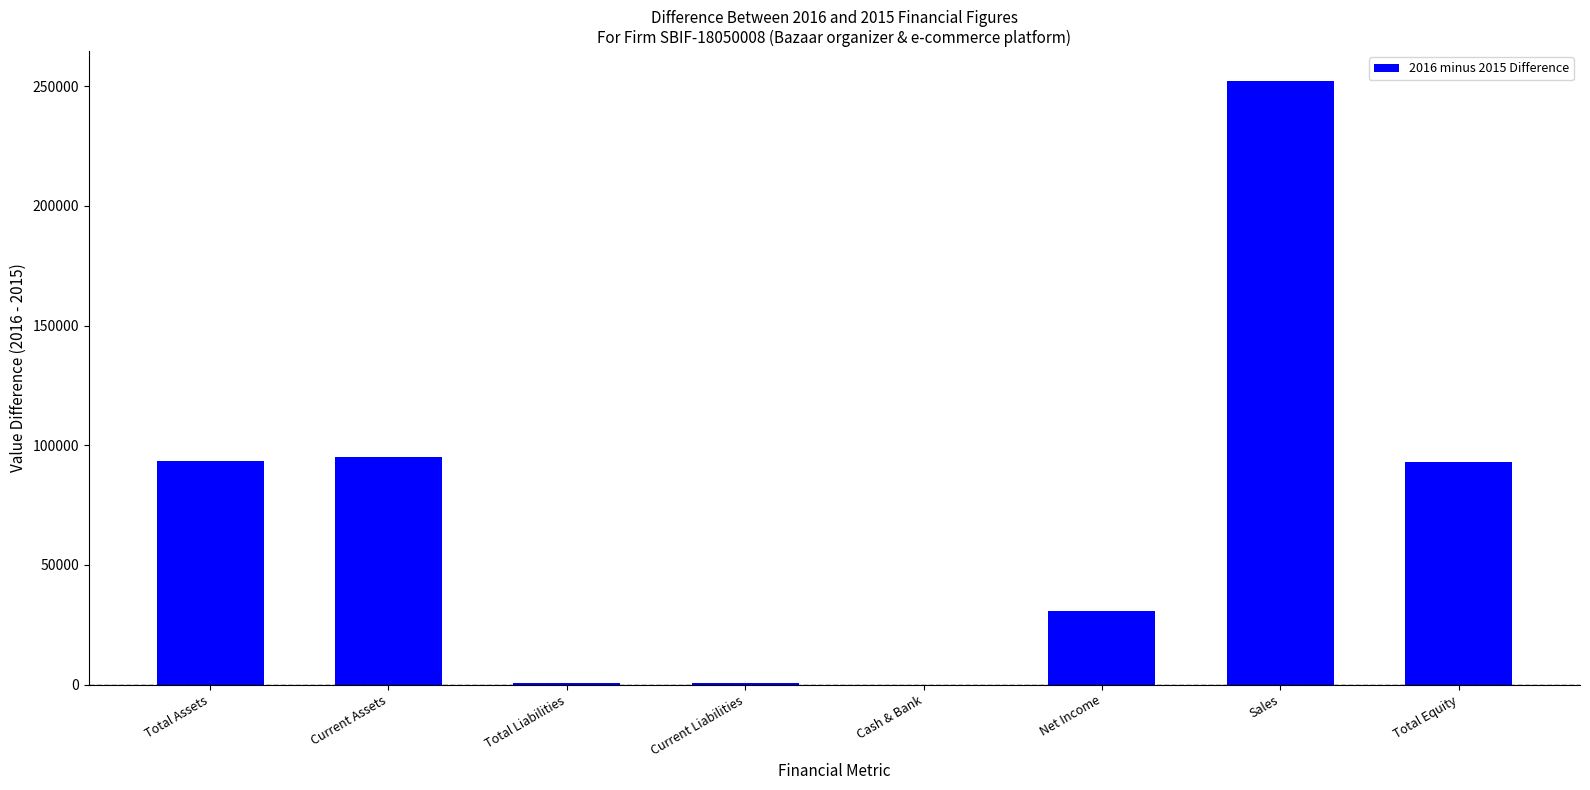

What is the sum of all values?

565463